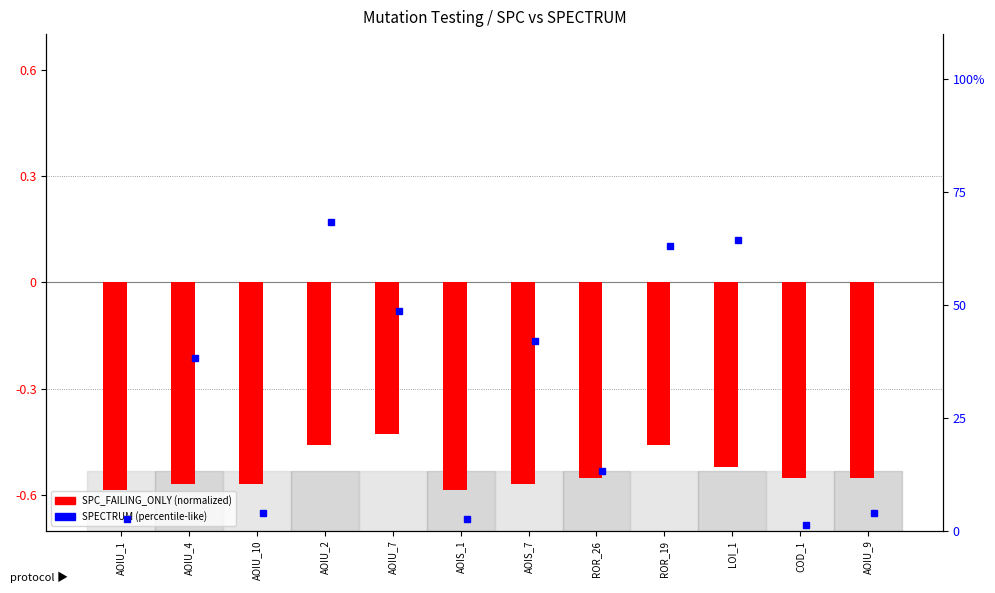

What is the value of the SPC_FAILING_ONLY bar at the 6th from the left?

-0.6